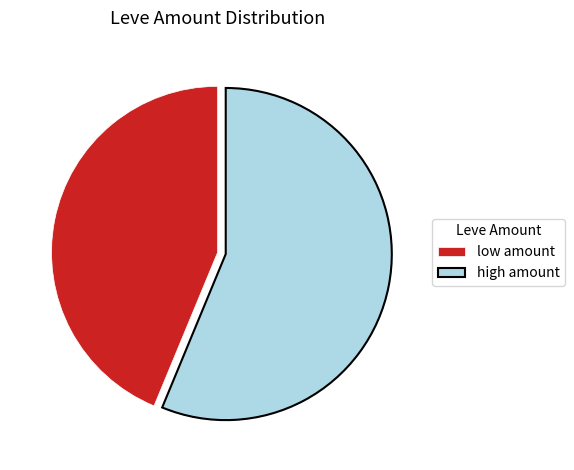

Is the sum of high amount and low amount greater than half?

Yes